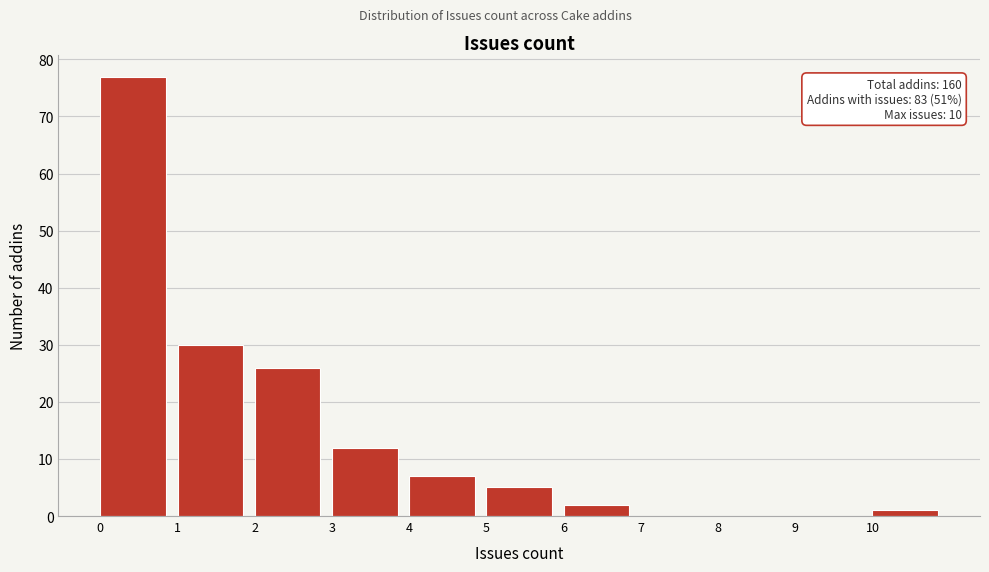

Which range on the x-axis has the tallest bar?

0 to 1